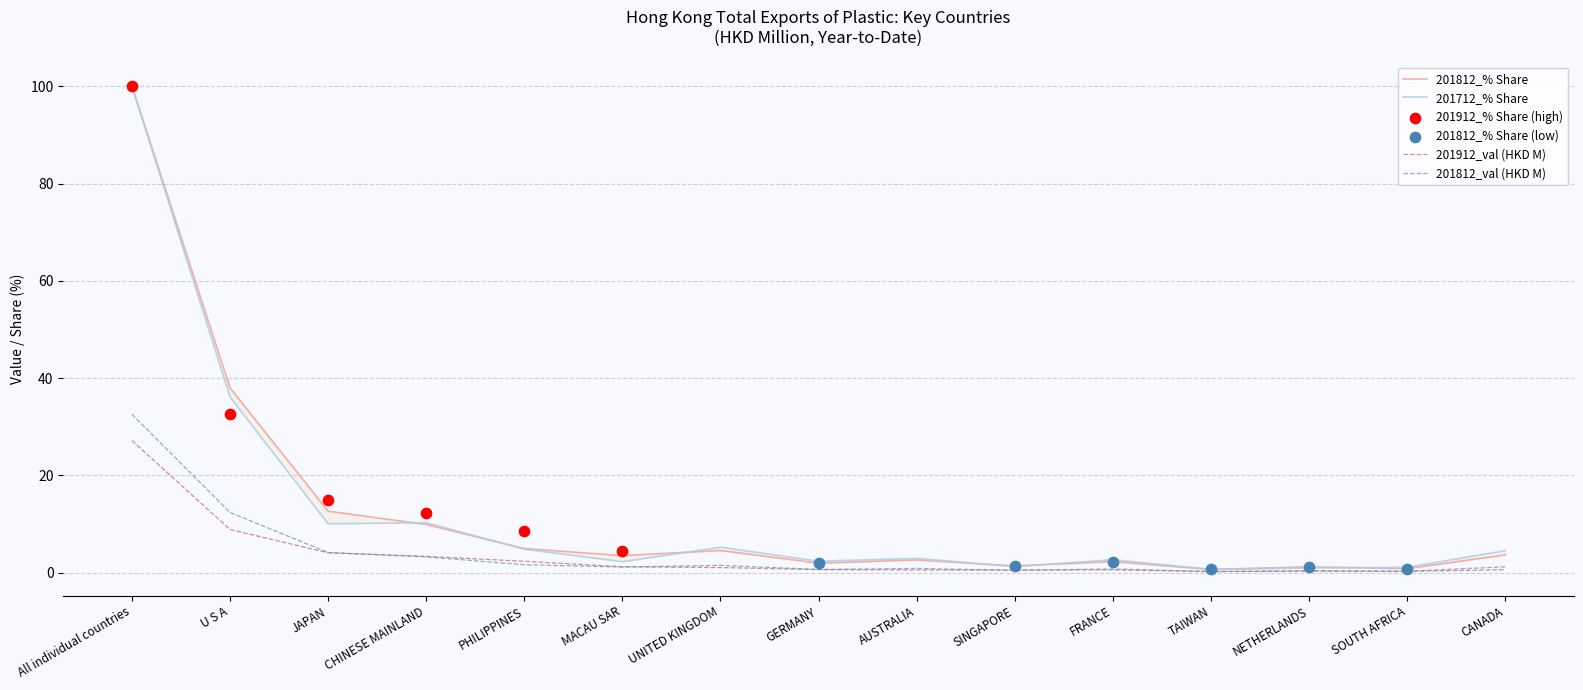

At which category is the sum across all series the highest?

All individual countries